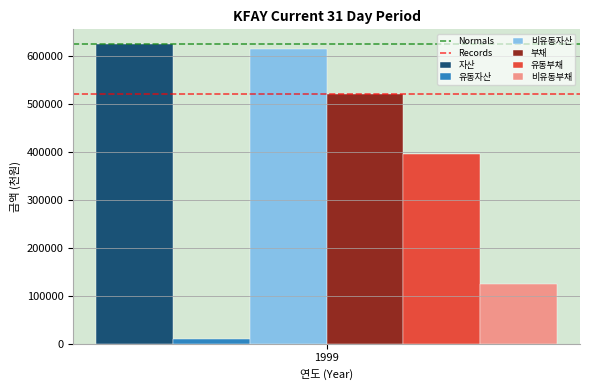

What is the maximum value shown in the chart?

624334